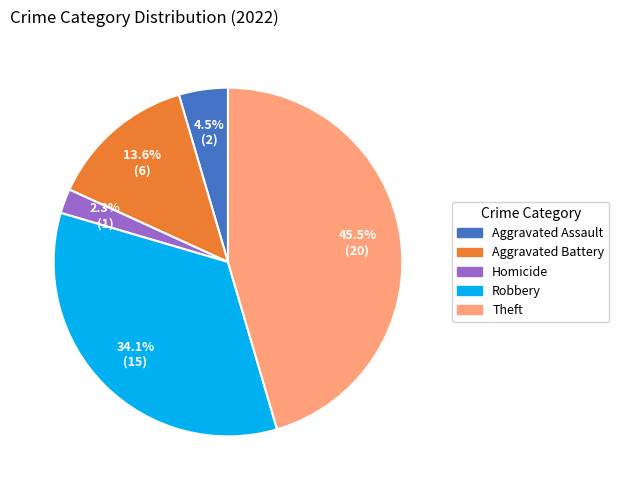

Is there any slice that represents more than half of the pie?

No